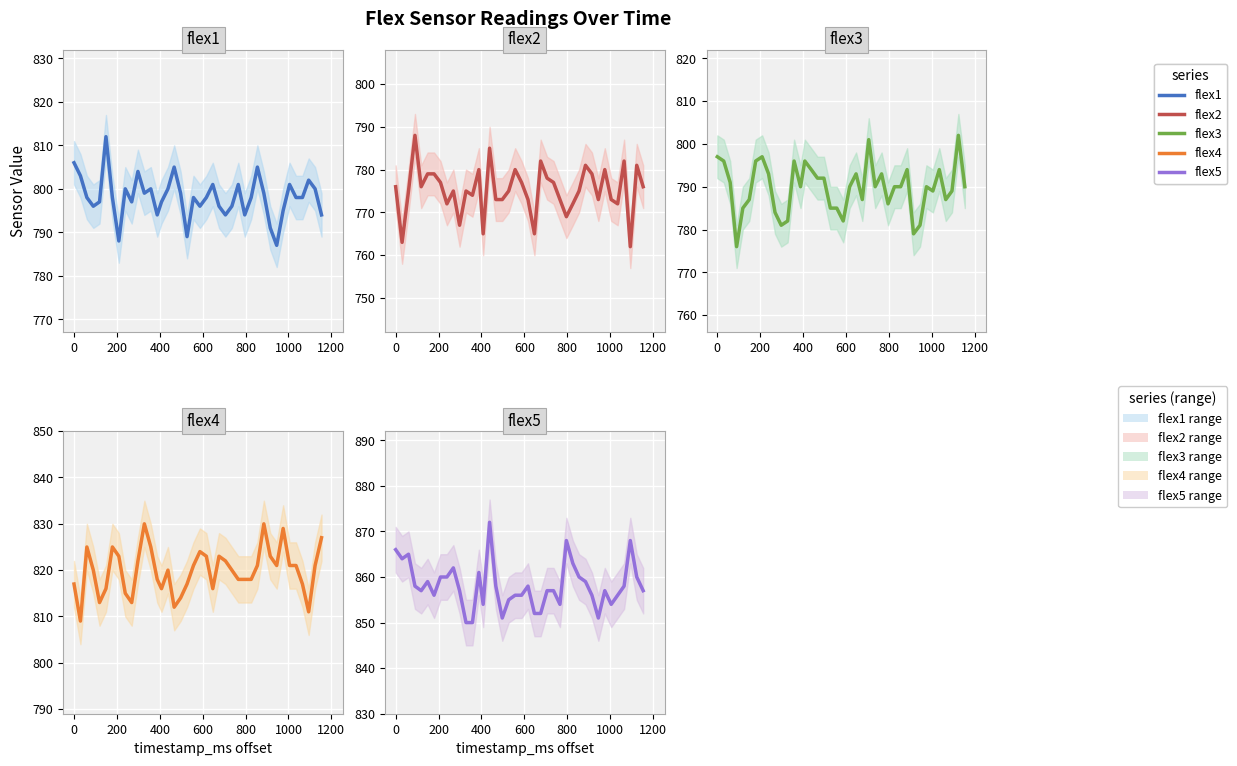

How many values in the flex1 series exceed 798?

17